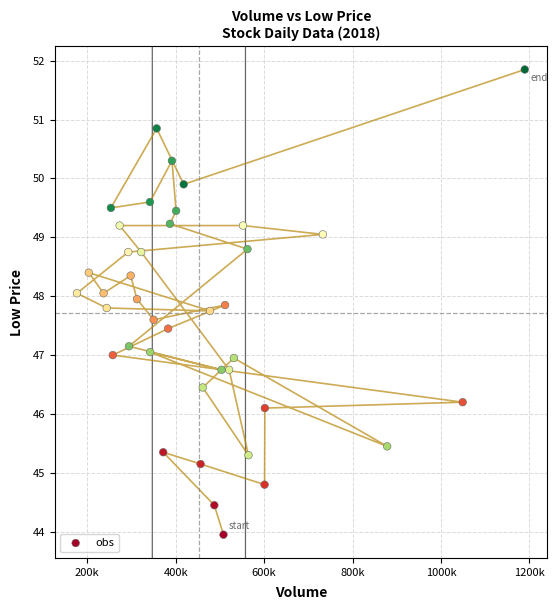

What is the range of X values (max minus min)?

1012700.0